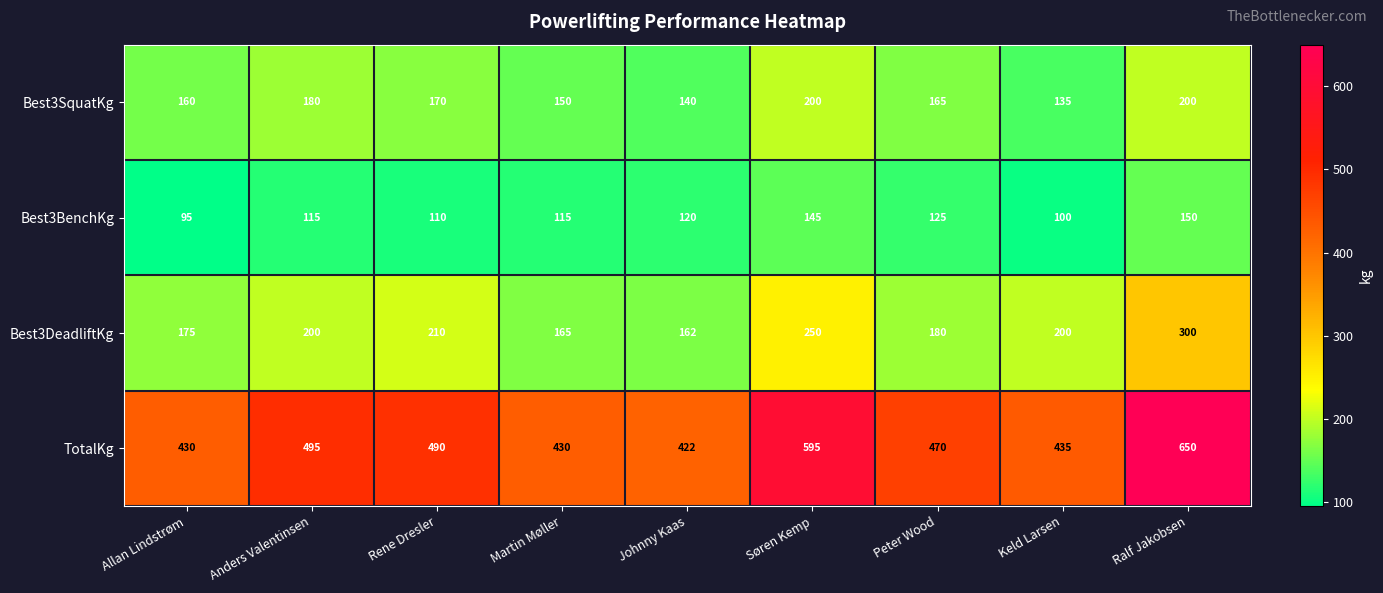

How many series are shown in this chart?

4